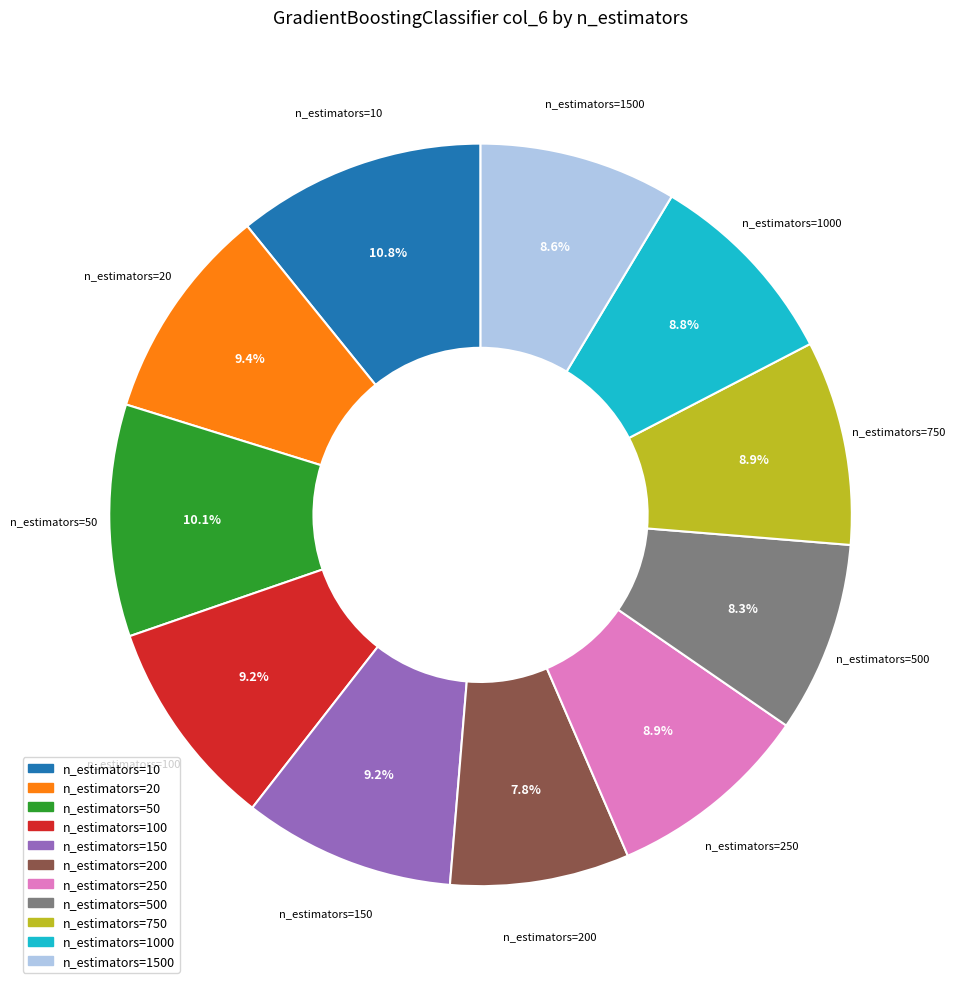

Is there any slice that represents more than half of the pie?

No